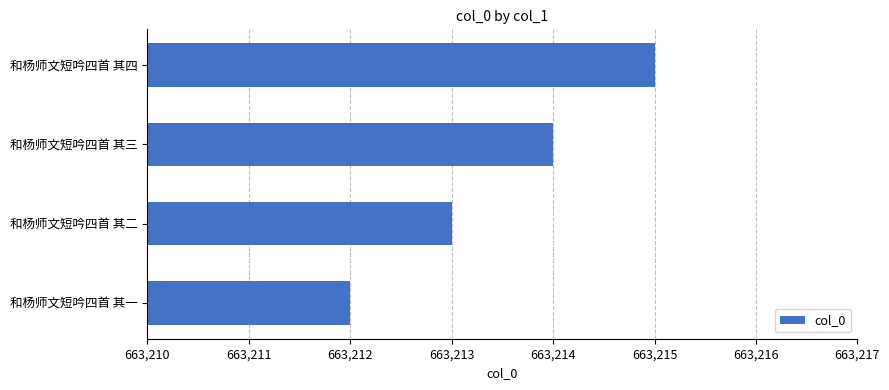

How many values are below 663214?

2